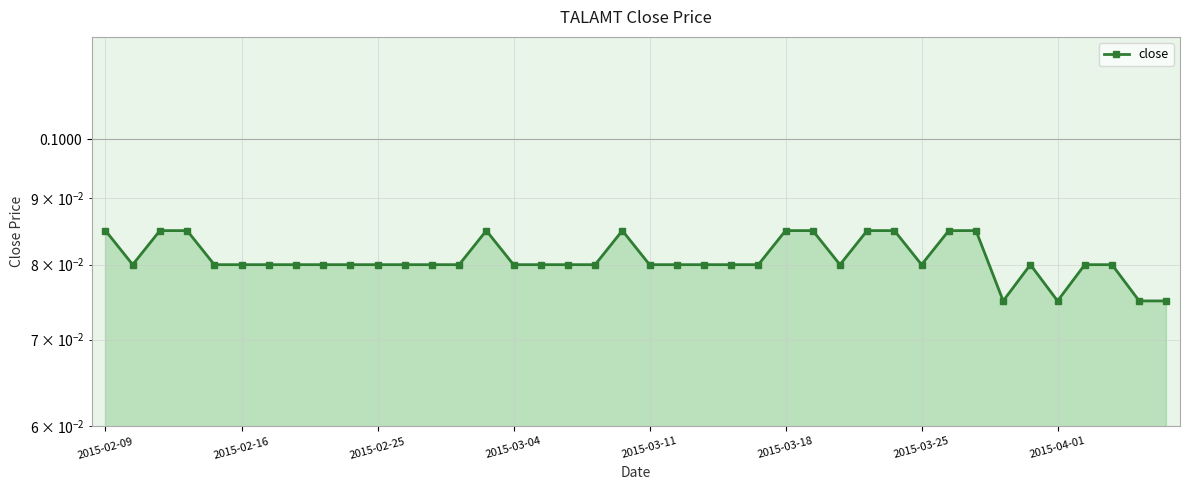

Which category has the highest value across all series?

2015-02-09